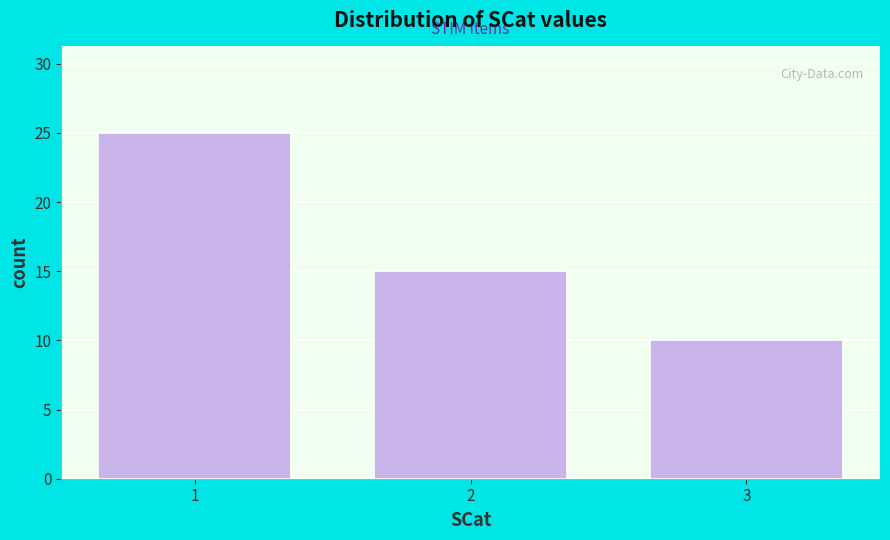

Reading left to right, list all the values displayed in this chart.

1=25	2=15	3=10